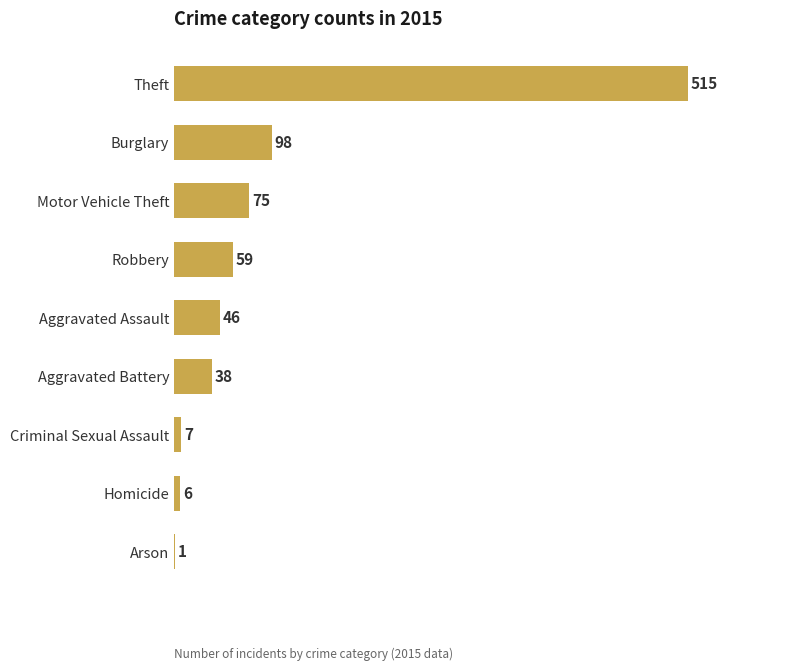

Reading top to bottom, what are all the values shown in this chart?

Theft=515	Burglary=98	Motor Vehicle Theft=75	Robbery=59	Aggravated Assault=46	Aggravated Battery=38	Criminal Sexual Assault=7	Homicide=6	Arson=1